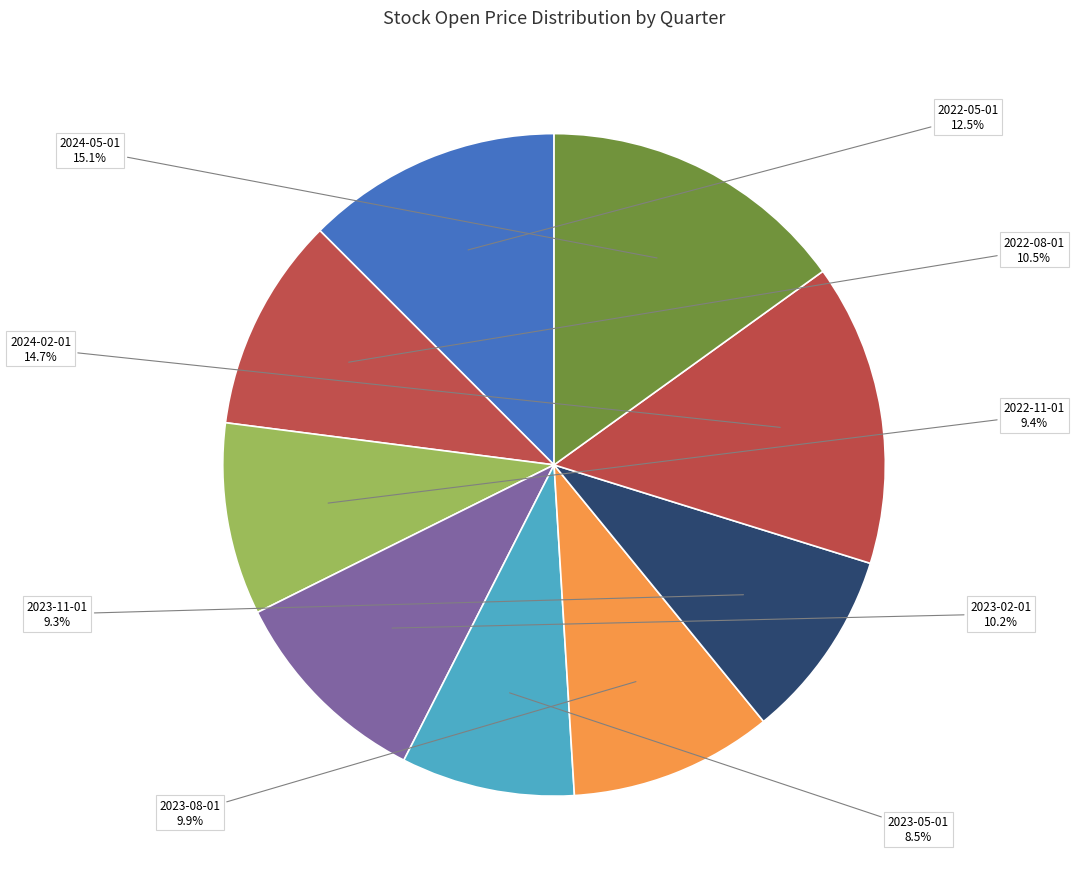

To the nearest percent, what is the difference between the largest and smallest slice percentages?

7%